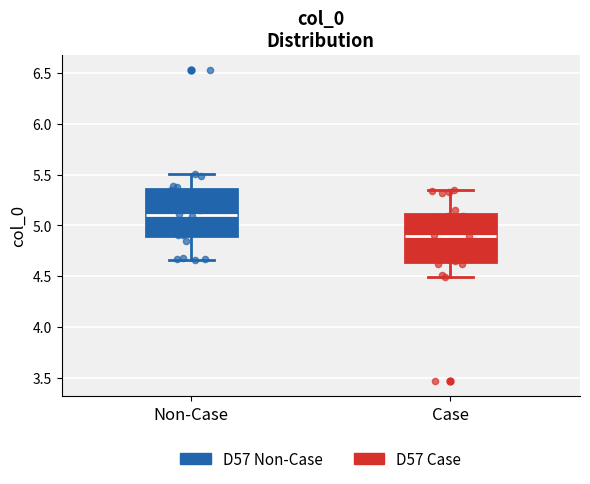

Reading left to right, transcribe this box plot: for each box, give where its median line is, the range the box spans, and where its two whiskers end, as read against the y-axis. The values are not printed on the chart, so give them approximately, as read against the axis.

Non-Case: median 5.10, box 4.90 to 5.35, whiskers 4.65 to 5.50
Case: median 4.90, box 4.65 to 5.10, whiskers 4.50 to 5.35